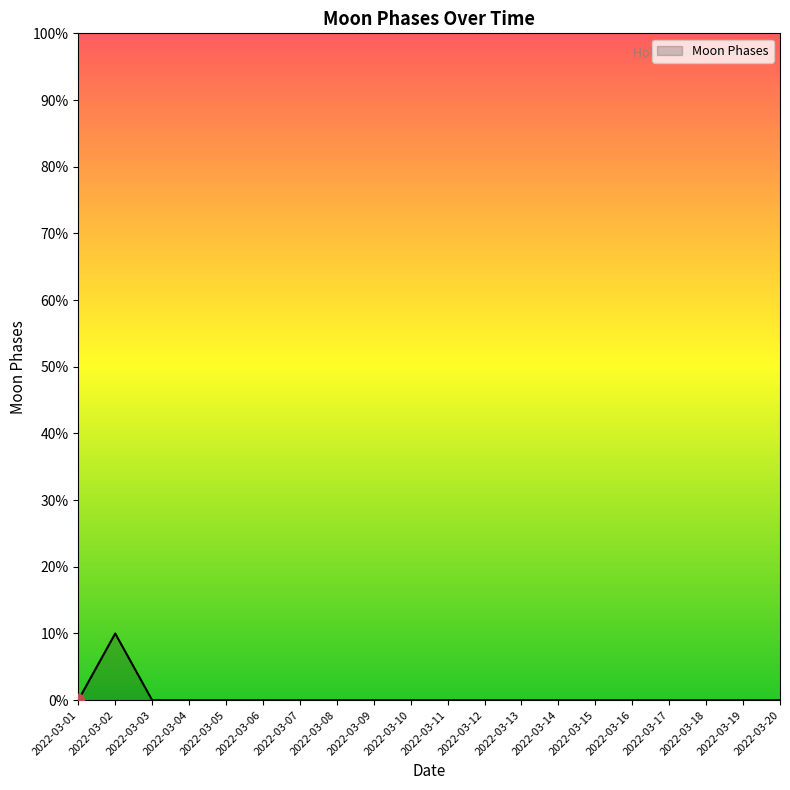

What is the change in value from 2022-03-02 to 2022-03-15?

-10